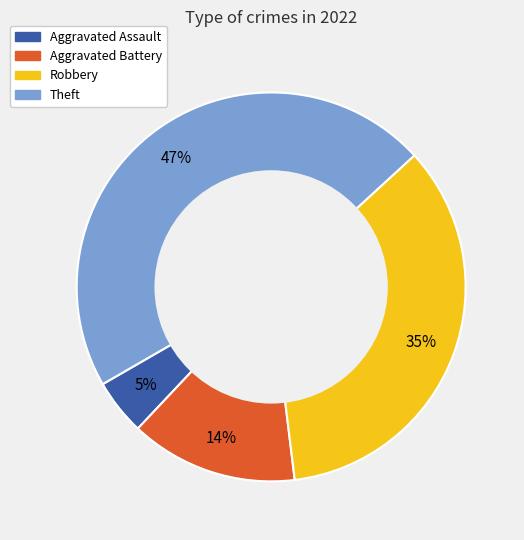

Is there any slice that represents more than half of the pie?

No